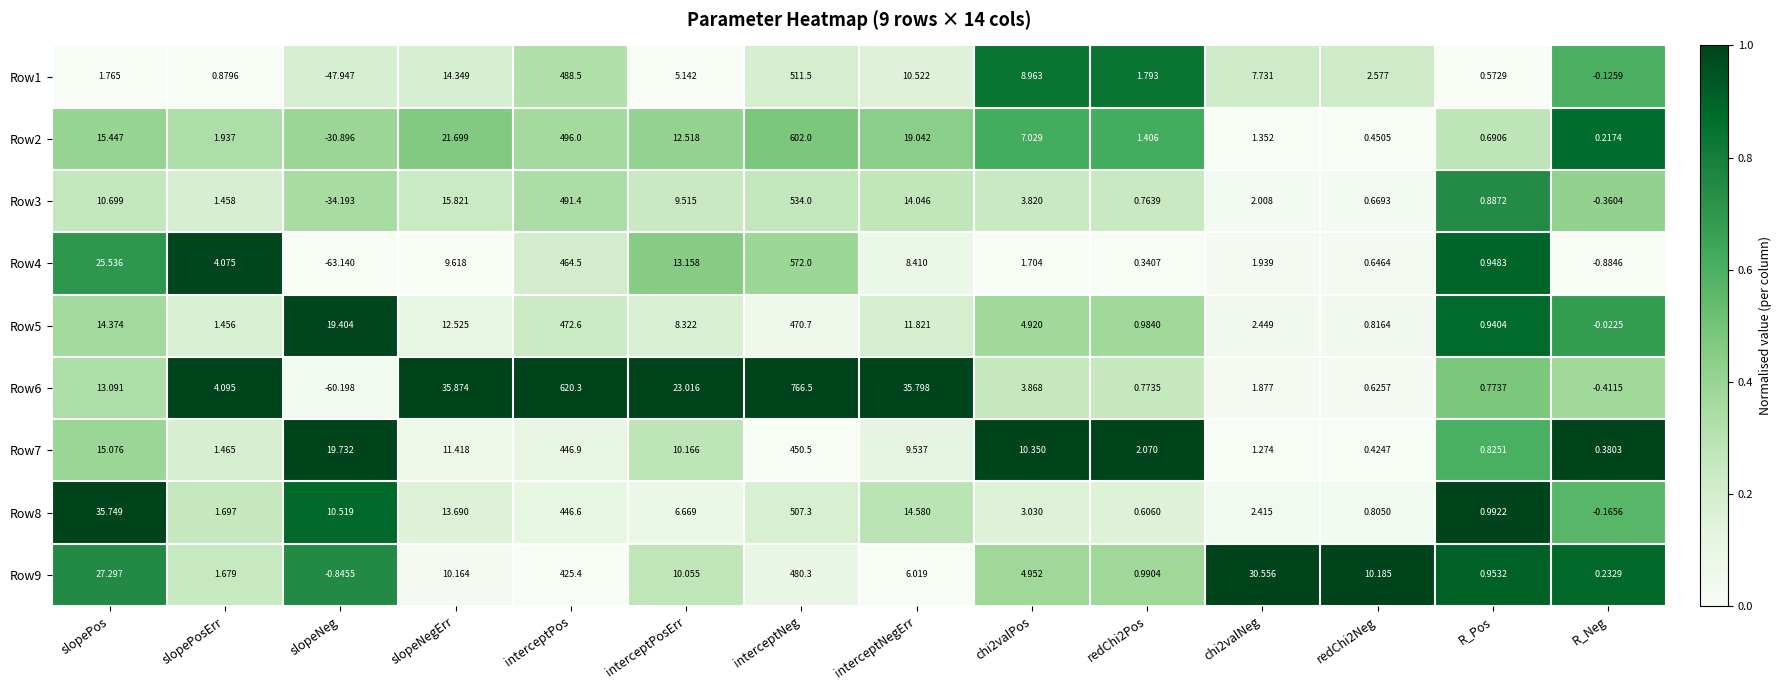

Is the value of Row6 at R_Neg greater than the value of Row8 at slopeNegErr?

No